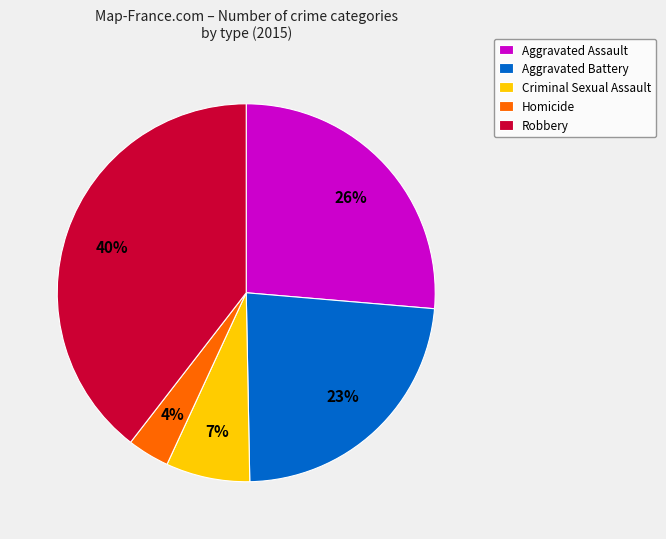

To the nearest percent, what is the difference between the Robbery and Homicide slice percentages?

36%